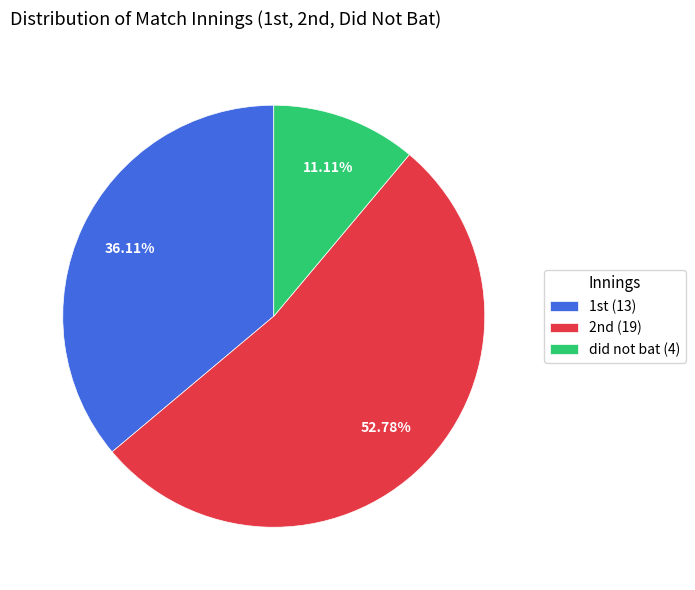

Rank the categories by value from lowest to highest.

did not bat (4), 1st (13), 2nd (19)